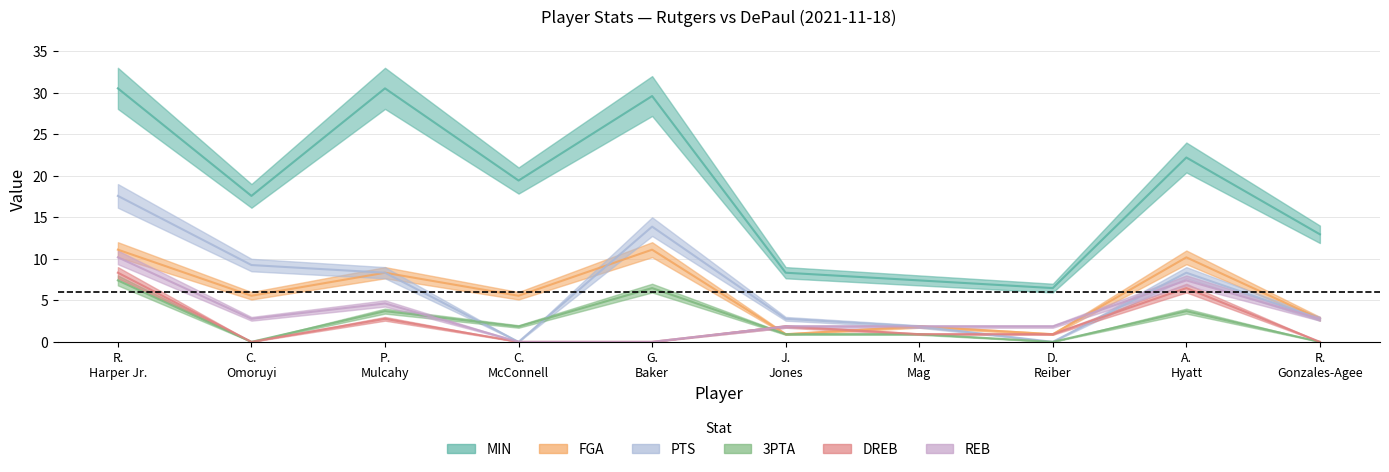

True or false: 3PTA and MIN cross at least once.

False